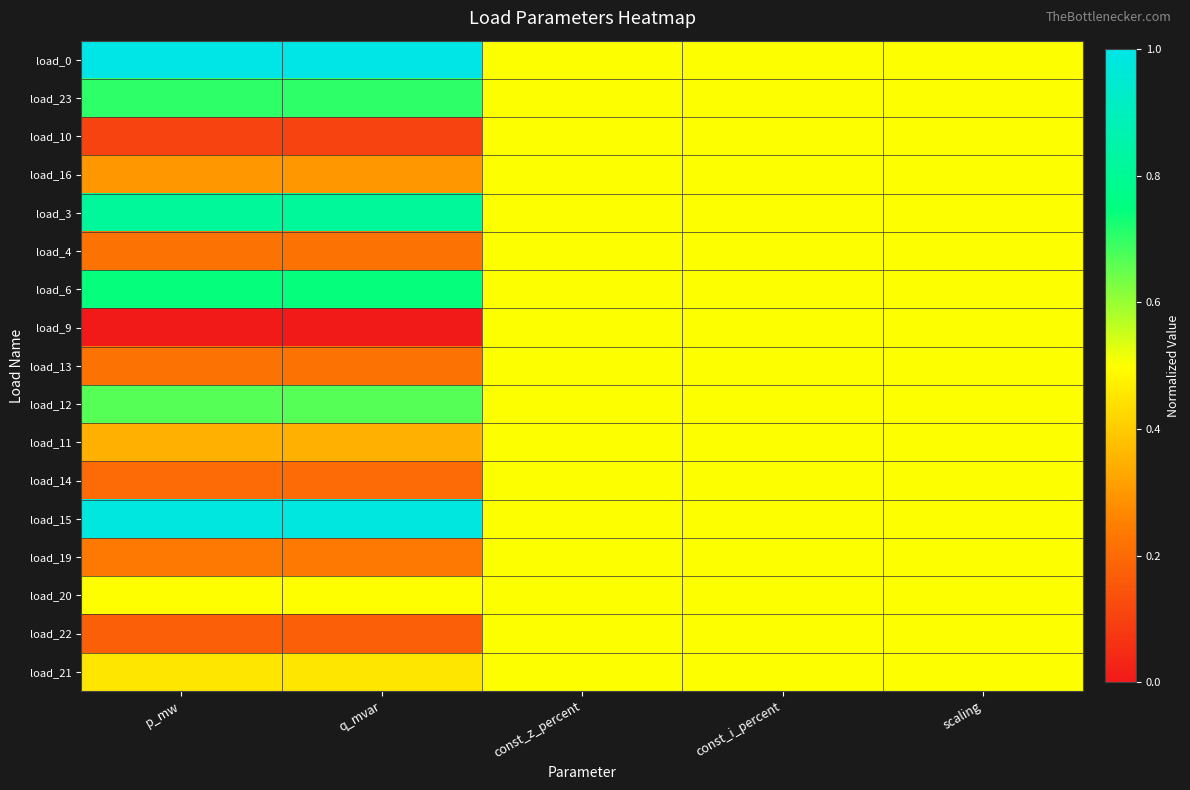

Which series has the largest total across all categories?

load_0